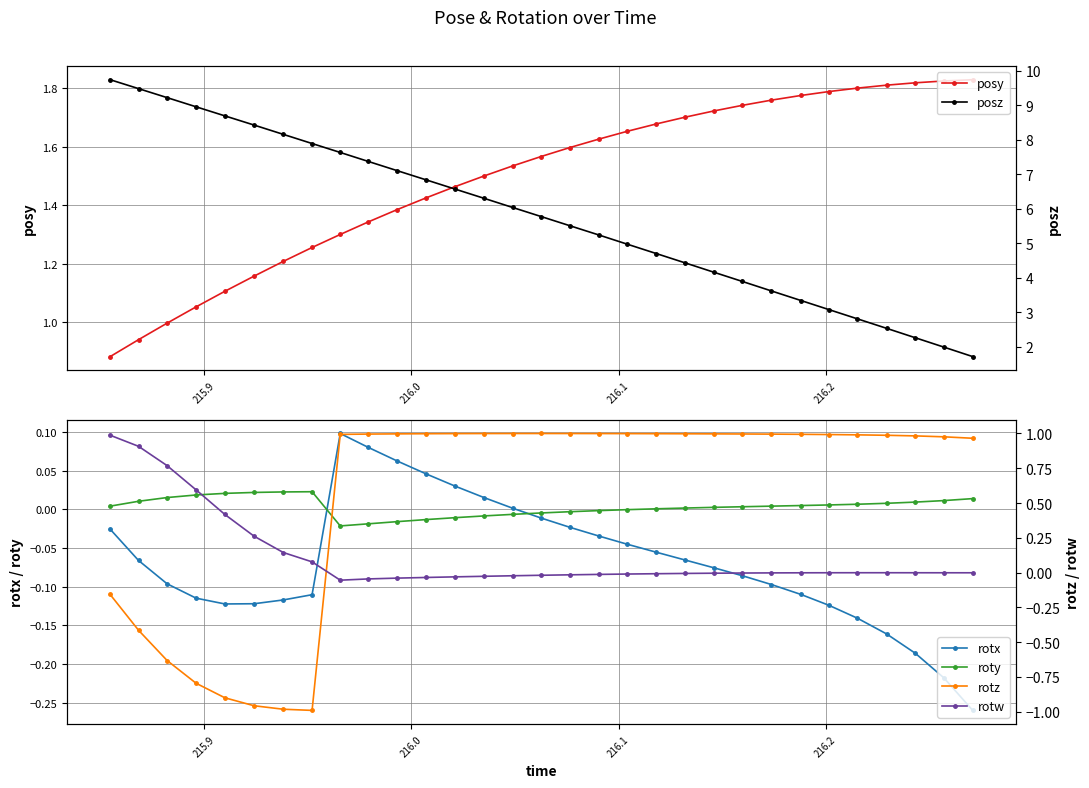

True or false: rotx and rotw intersect in this chart.

True